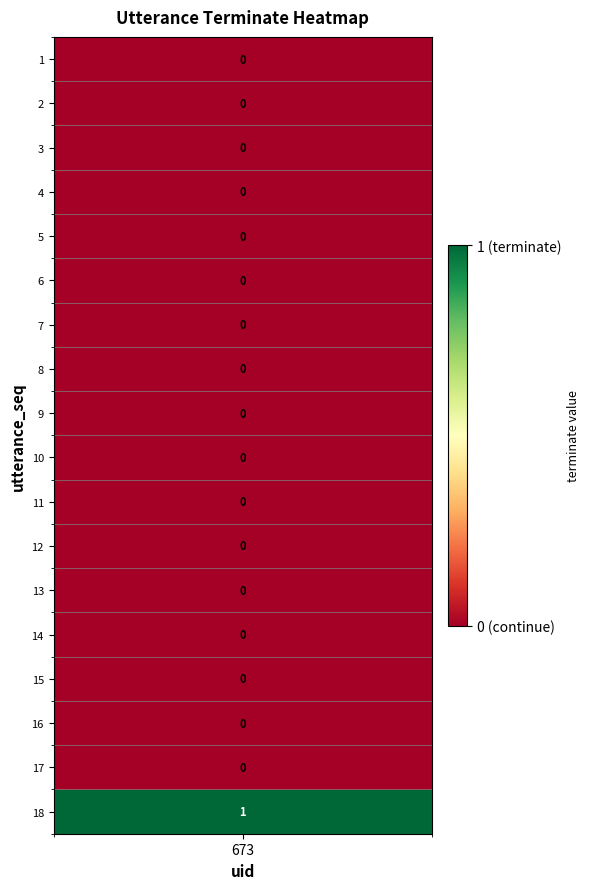

Reading left to right, what are all the values shown in this chart?

1=0	2=0	3=0	4=0	5=0	6=0	7=0	8=0	9=0	10=0	11=0	12=0	13=0	14=0	15=0	16=0	17=0	18=1